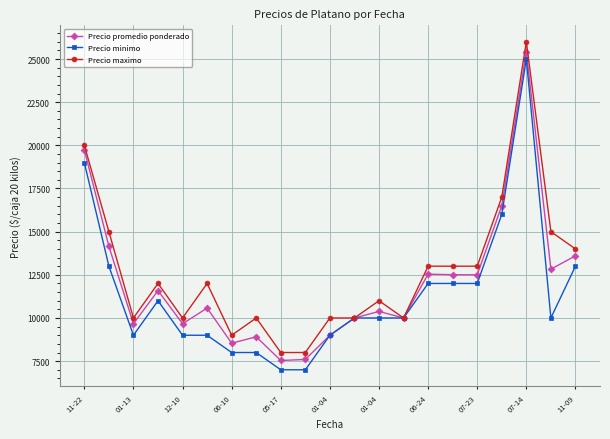

What is the value of the Precio minimo point at the 10th from the left?

7000